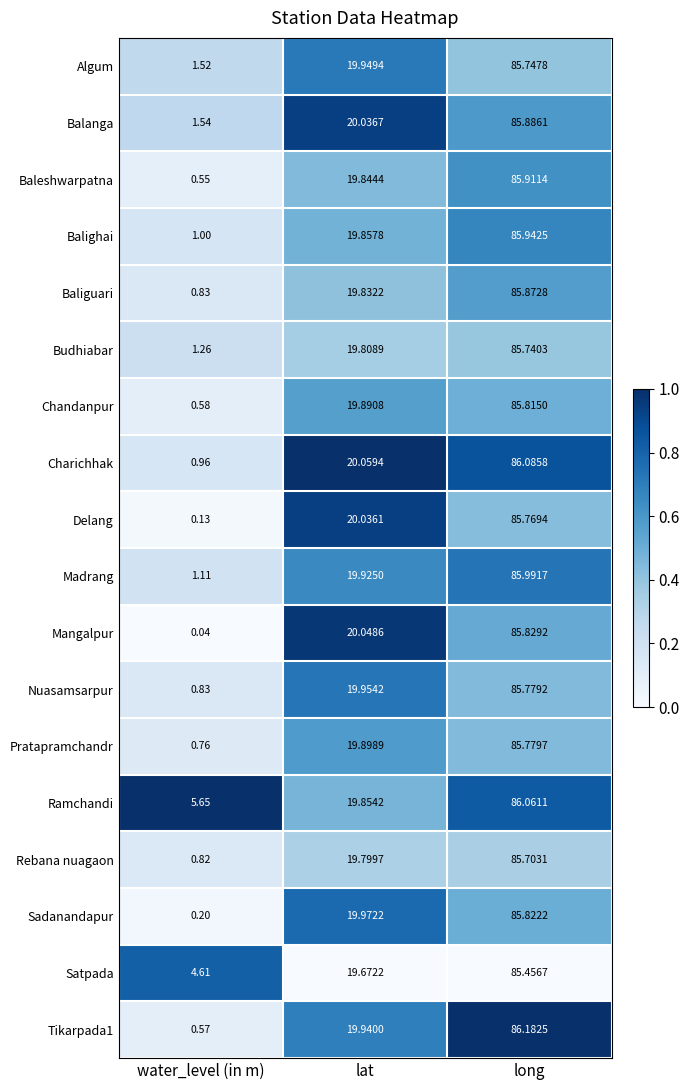

Rank the categories by Madrang value from lowest to highest.

water_level (in m), lat, long